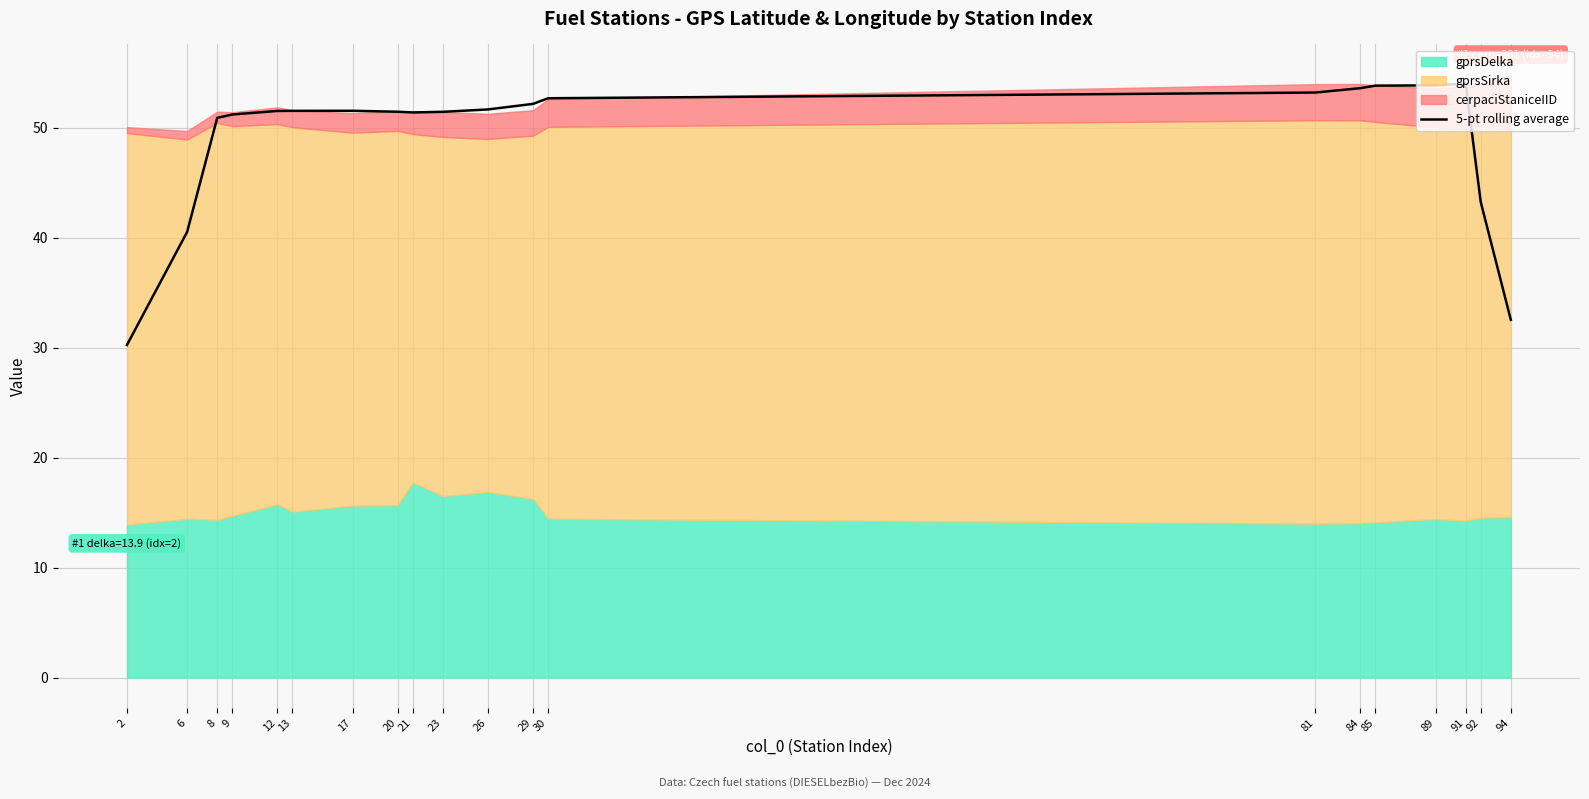

What is the maximum value for 5-pt rolling average?

54.0